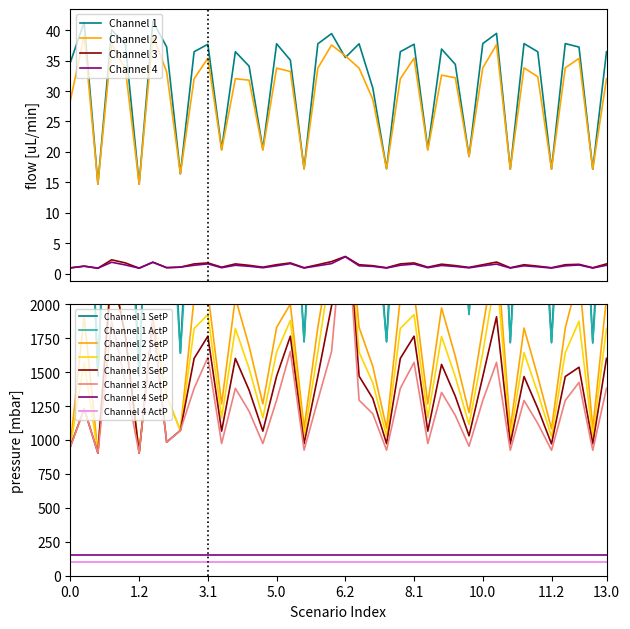

True or false: Channel 4 SetP and Channel 4 ActP cross at least once.

False